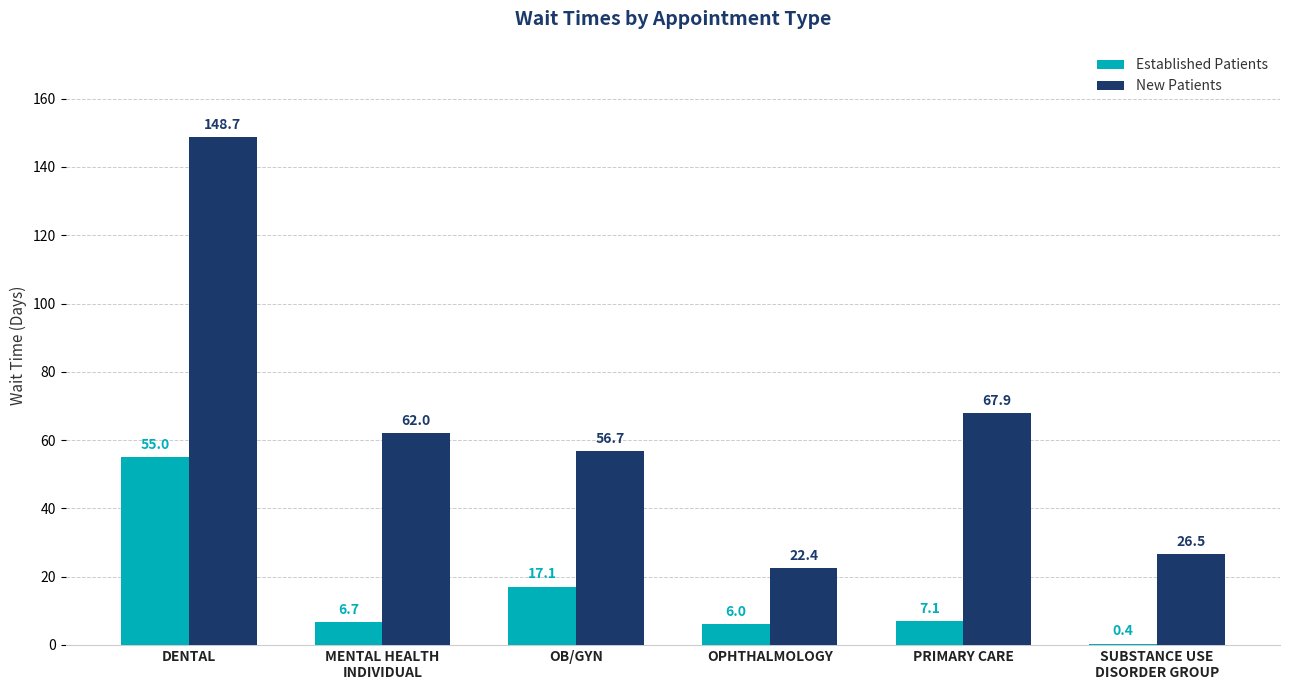

Reading left to right, what are all the values shown in this chart?

Established Patients: 55.0	6.7	17.1	6.0	7.1	0.4
New Patients: 148.7	62.0	56.7	22.4	67.9	26.5